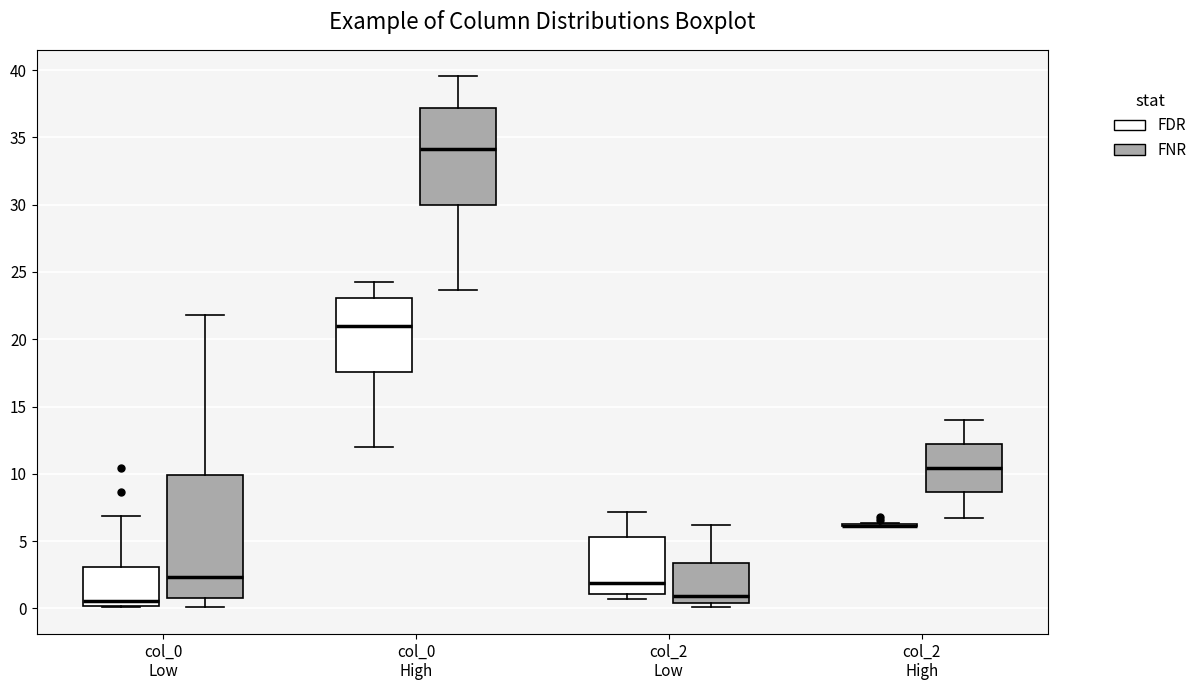

Reading left to right, transcribe this box plot: for each box, give where its median line is, the range the box spans, and where its two whiskers end, as read against the y-axis. The values are not printed on the chart, so give them approximately, as read against the axis.

col_0 Low (FDR): median 0.5, box 0.0 to 3.0, whiskers 0.0 to 7.0
col_0 Low (FNR): median 2.5, box 1.0 to 10.0, whiskers 0.0 to 22.0
col_0 High (FDR): median 21.0, box 17.5 to 23.0, whiskers 12.0 to 24.5
col_0 High (FNR): median 34.0, box 30.0 to 37.0, whiskers 23.5 to 39.5
col_2 Low (FDR): median 2.0, box 1.0 to 5.5, whiskers 0.5 to 7.0
col_2 Low (FNR): median 1.0, box 0.5 to 3.5, whiskers 0.0 to 6.0
col_2 High (FDR): box collapsed to a line at 6.0, whiskers 6.0 to 6.5
col_2 High (FNR): median 10.5, box 8.5 to 12.0, whiskers 6.5 to 14.0